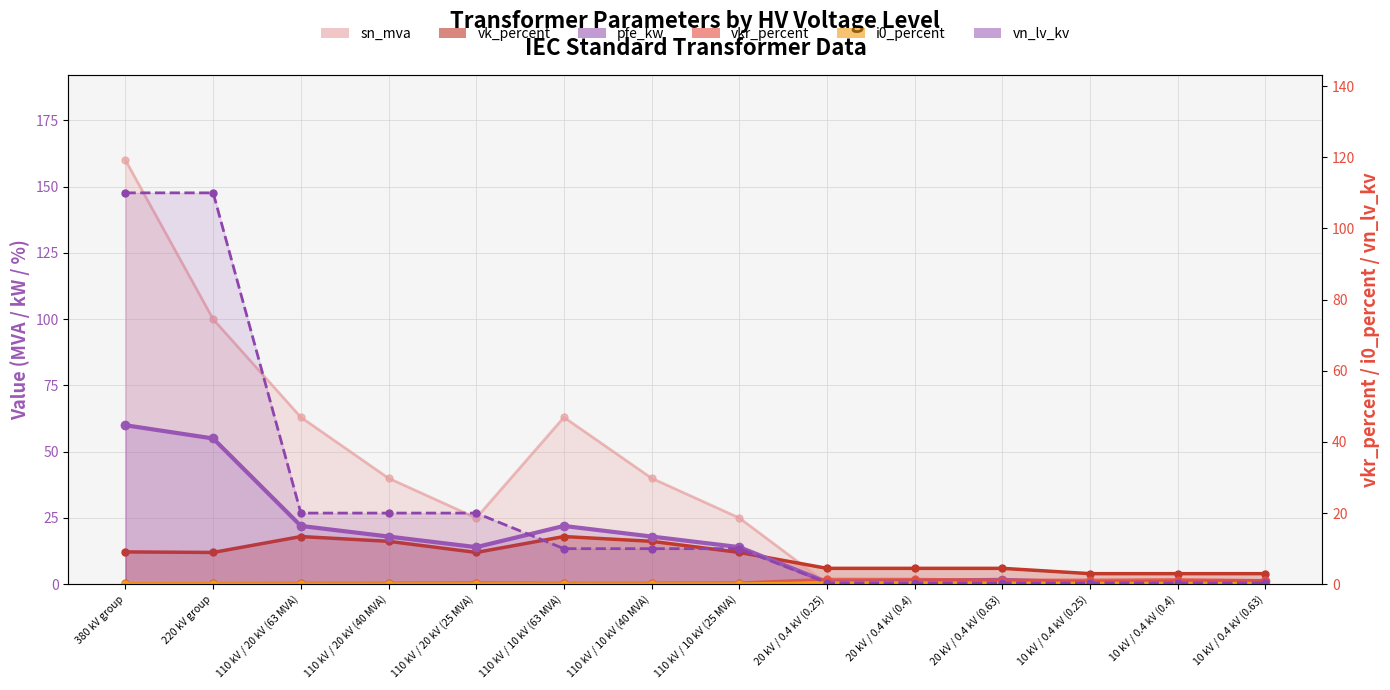

What is the difference between the highest and lowest values at 20 kV / 0.4 kV (0.4)?

5.7